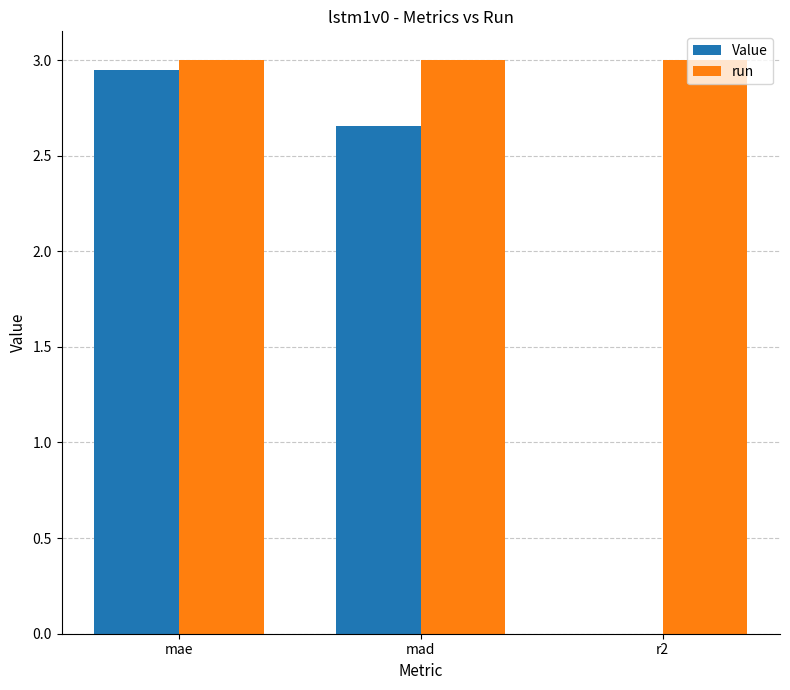

Is the value of Value at r2 greater than the value of run at r2?

No